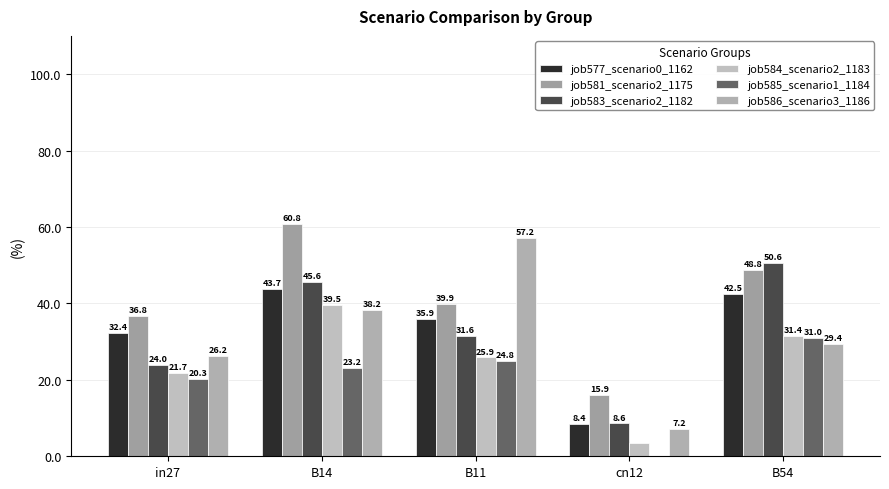

What value does the job586_scenario3_1186 series have at B11?

57.2